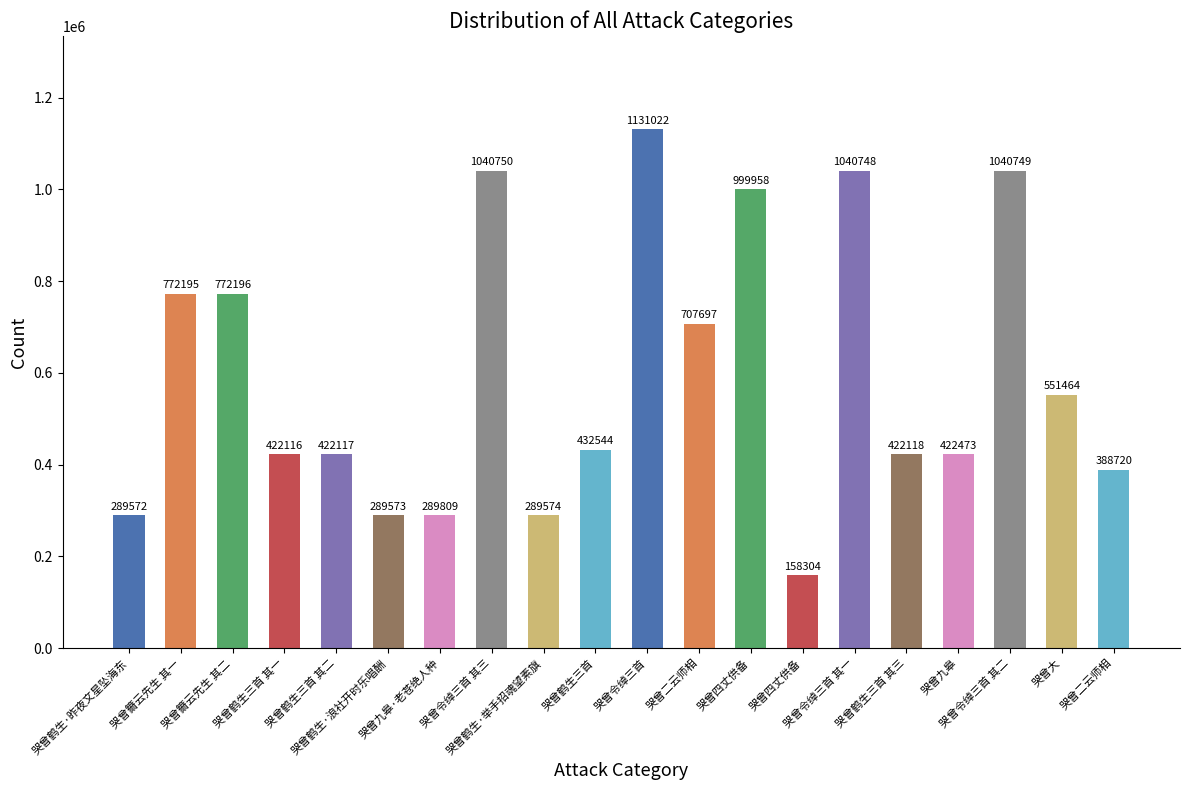

How many data points are less than 432544?

10